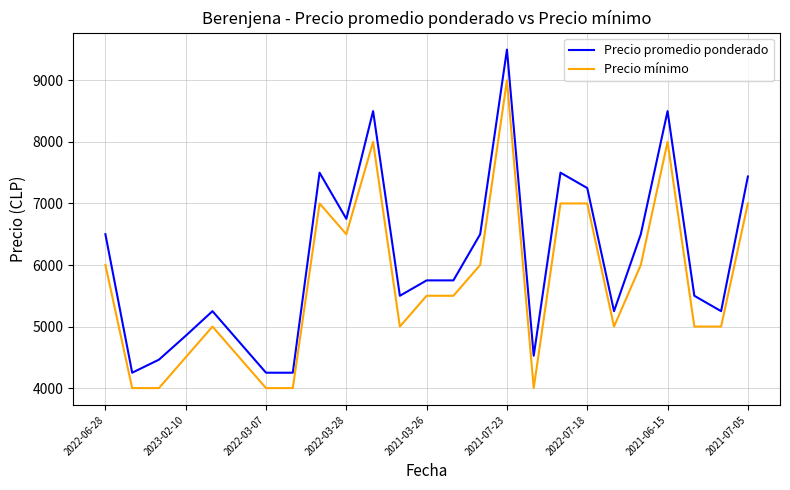

What is the minimum value for Precio promedio ponderado?

4250